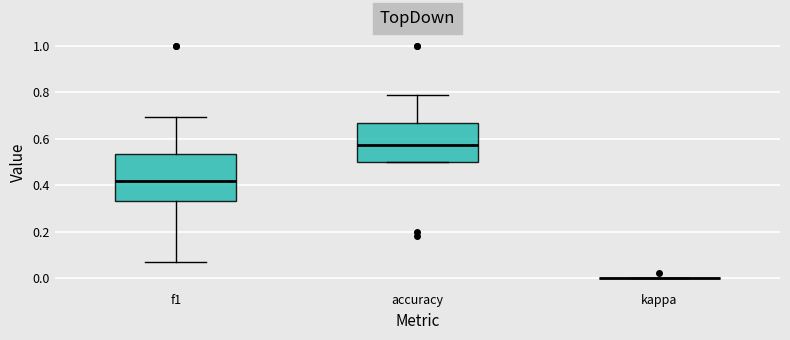

Which box is the tallest, from its lower edge to its upper edge?

f1